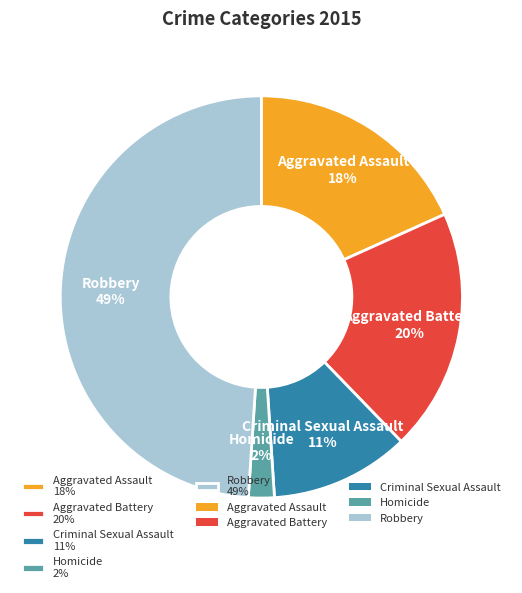

Do Robbery 49% and Aggravated Battery 20% together represent more than half of the pie?

Yes